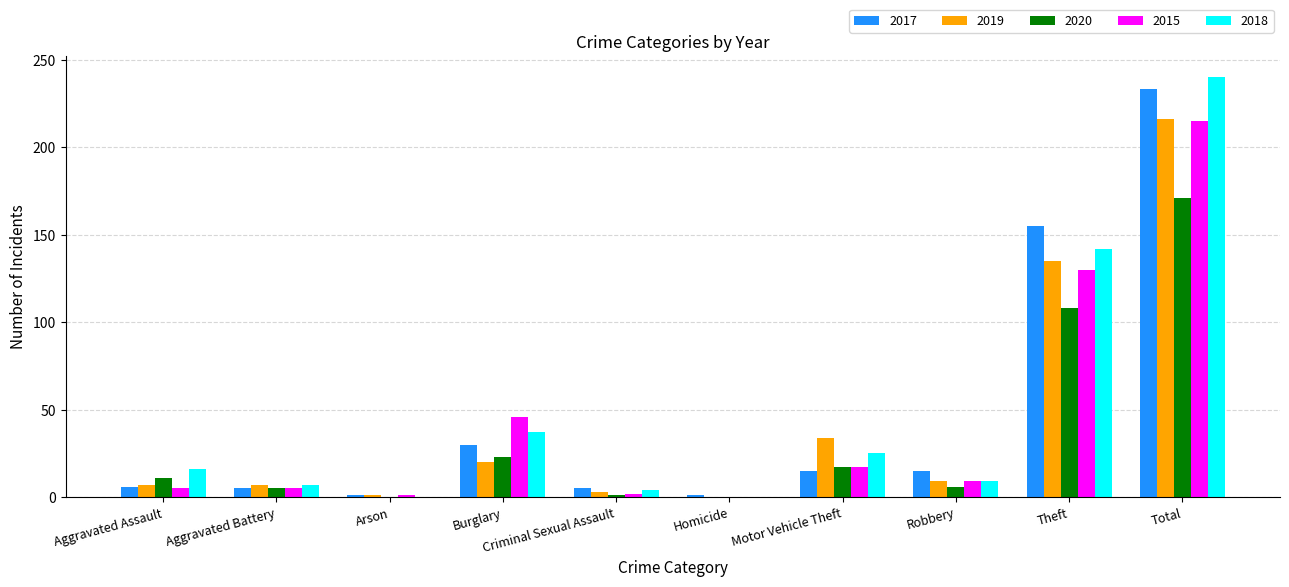

What is the sum of all 2020 values?

342